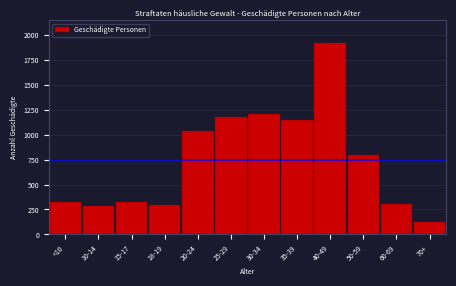

Is it true that the value at 10-14 is 287?

True